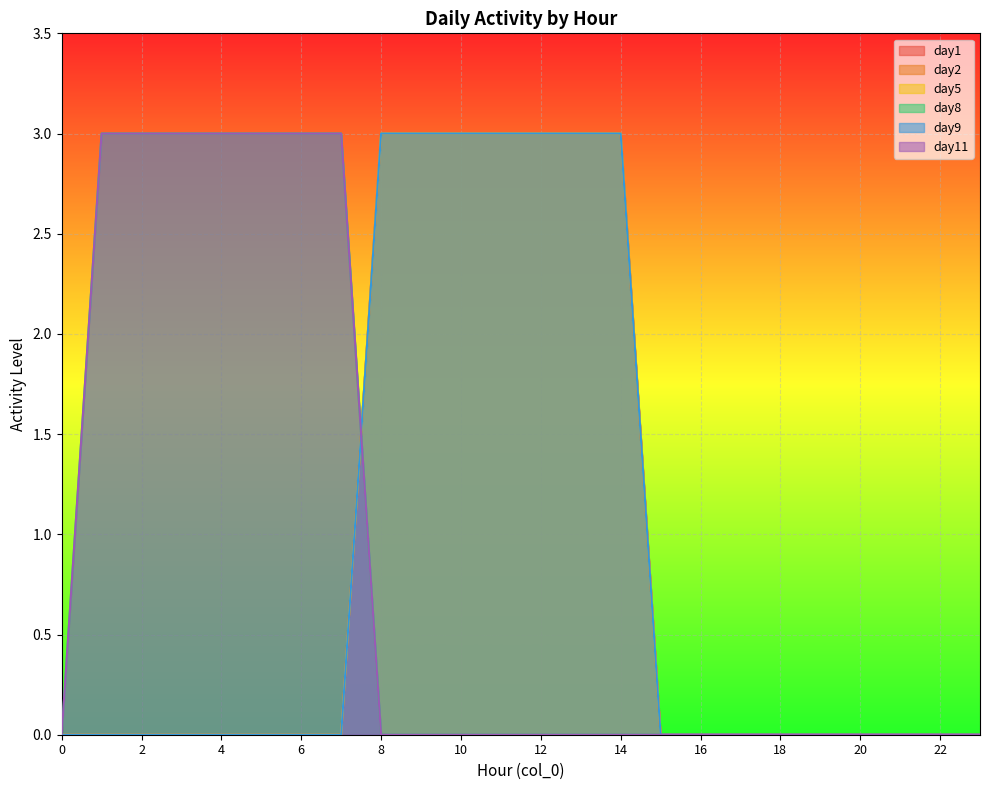

Rank the categories by day9 value from highest to lowest.

8, 9, 10, 11, 12, 13, 14, 0, 1, 2, 3, 4, 5, 6, 7, 15, 16, 17, 18, 19, 20, 21, 22, 23